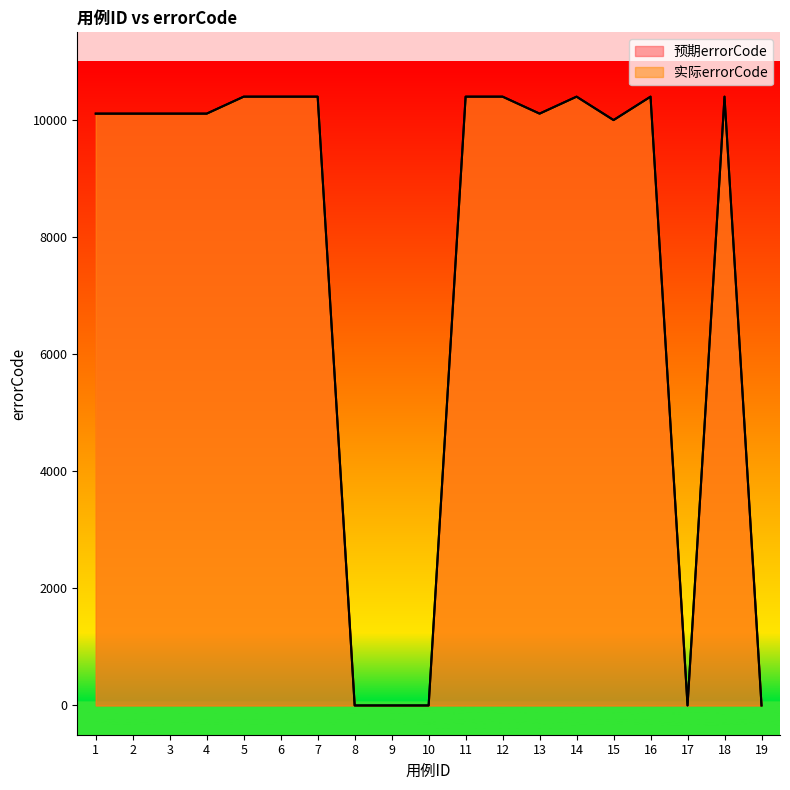

Reading left to right, transcribe all the data shown in this chart.

预期errorCode: 1=10111	2=10111	3=10111	4=10111	5=10401	6=10401	7=10401	8=0	9=0	10=0	11=10401	12=10401	13=10111	14=10401	15=10001	16=10401	17=0	18=10401	19=0
实际errorCode: 1=10111	2=10111	3=10111	4=10111	5=10401	6=10401	7=10401	8=0	9=0	10=0	11=10401	12=10401	13=10111	14=10401	15=10001	16=10401	17=0	18=10401	19=0